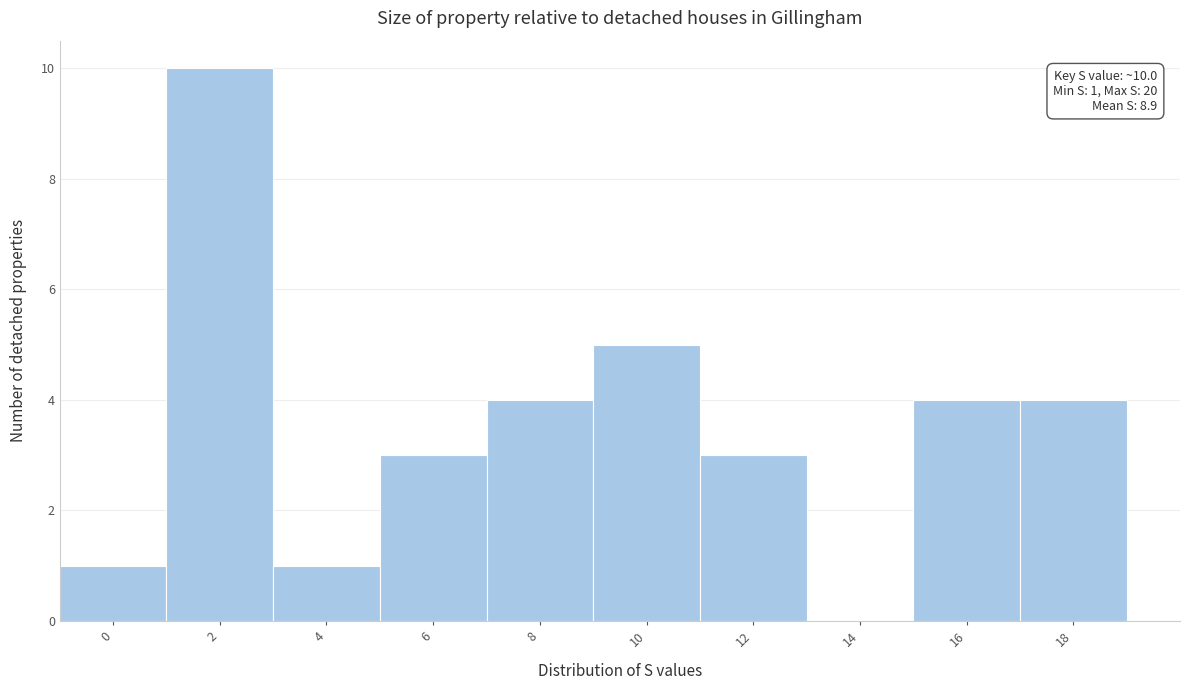

Reading left to right, transcribe all the data shown in this chart.

0=1	2=10	4=1	6=3	8=4	10=5	12=3	14=0	16=4	18=4